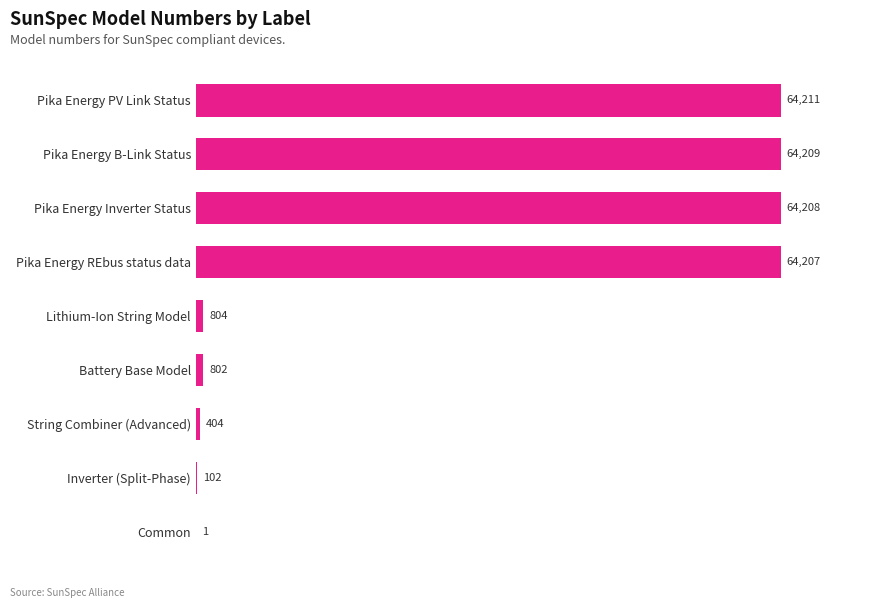

What is the maximum value shown in the chart?

64211